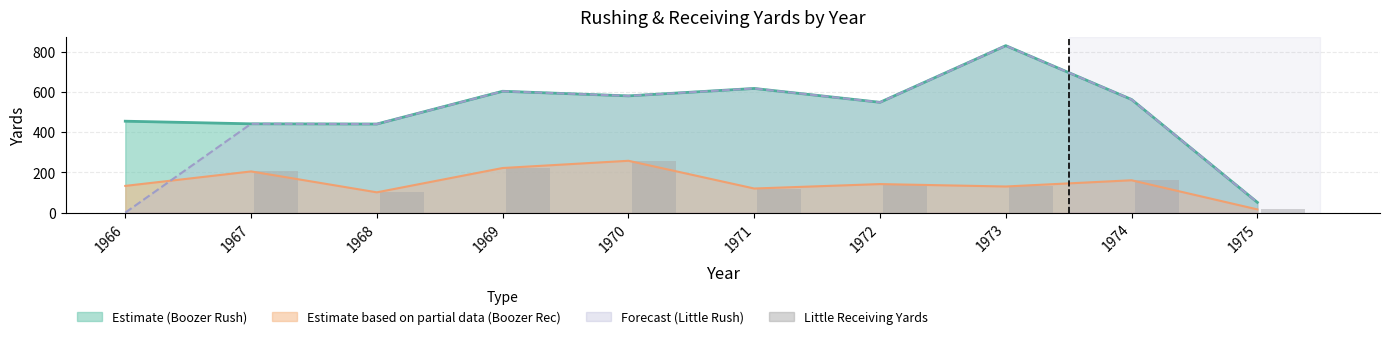

The chart shows a value of 286 at 1974. True or false?

False